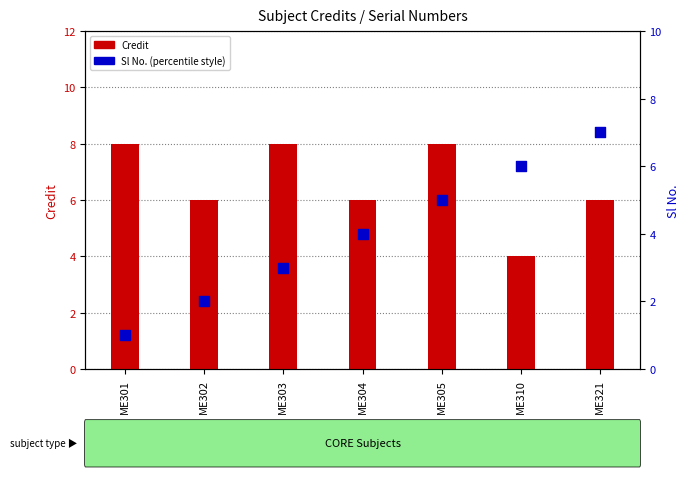

Which series has the largest total across all categories?

Credit